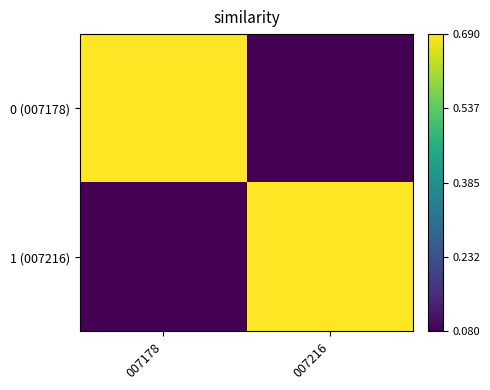

Reading left to right, extract all data points from this chart.

0 (007178): 007178=0.7	007216=0.1
1 (007216): 007178=0.1	007216=0.7